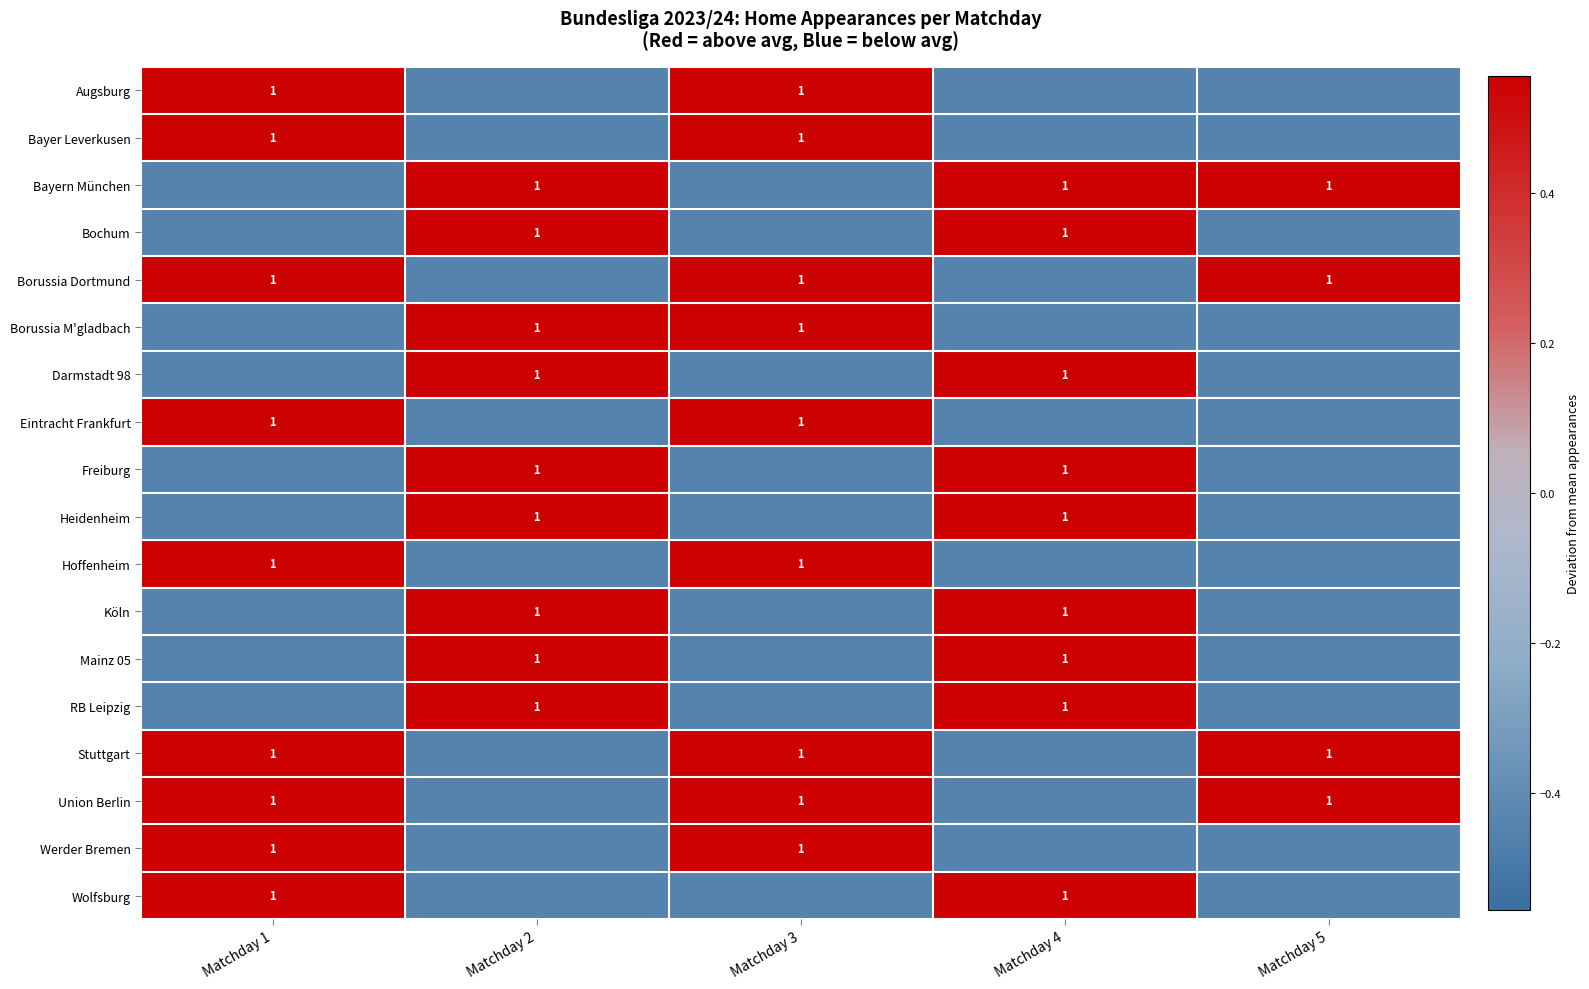

What is the difference between the highest and lowest values at Matchday 4?

1.0